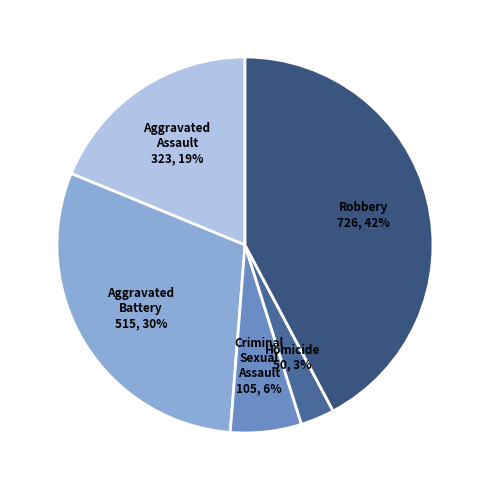

How many segments does this pie chart have?

5